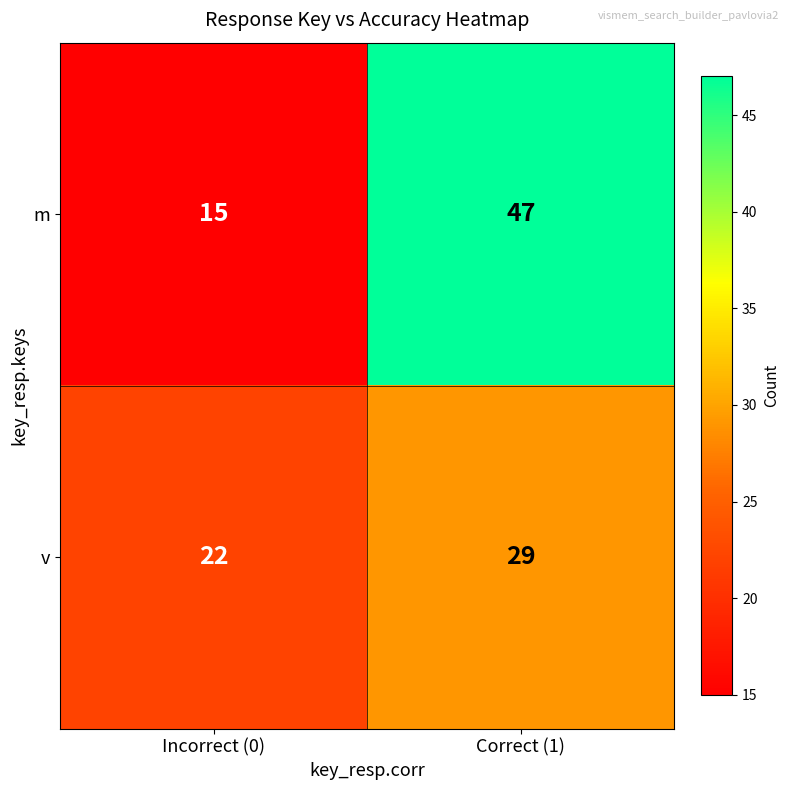

What is the highest value of the v series?

29